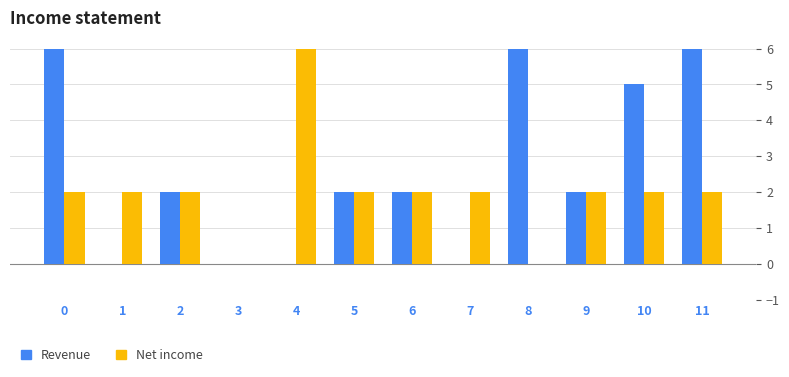

Which series has the largest total across all categories?

Revenue